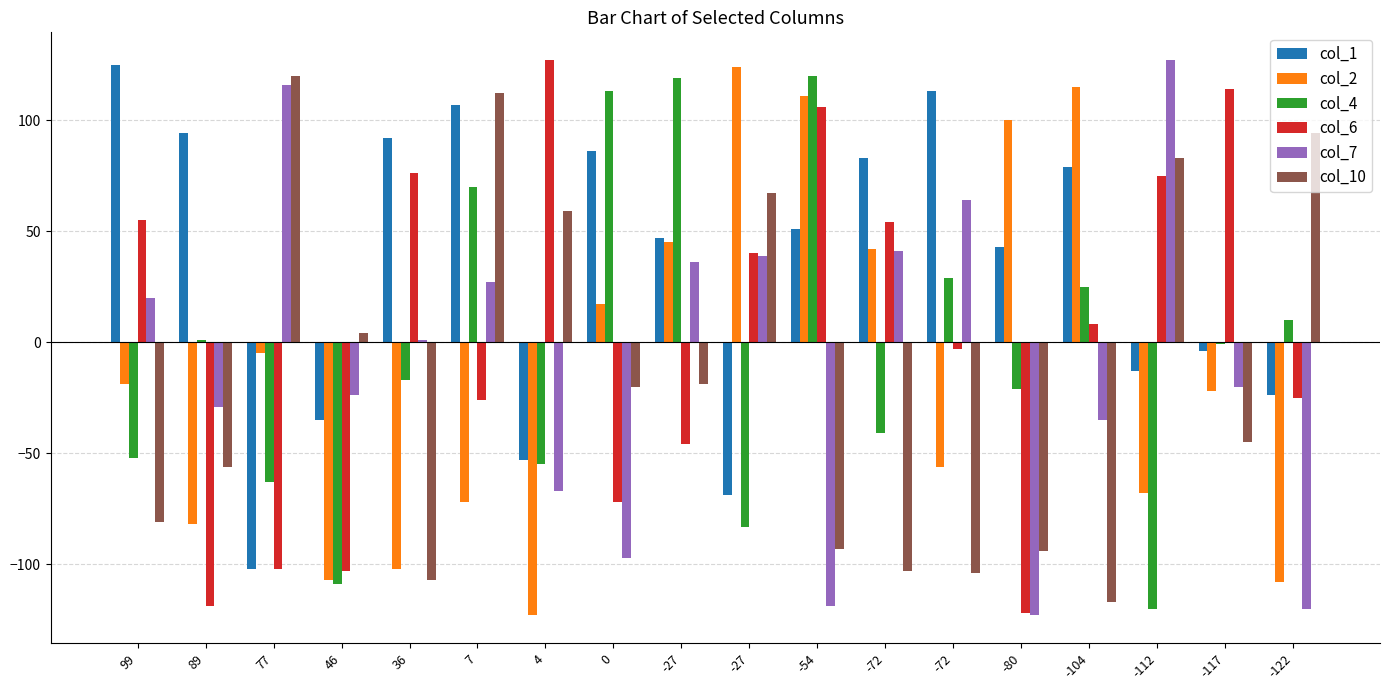

Which series has the largest total across all categories?

col_1